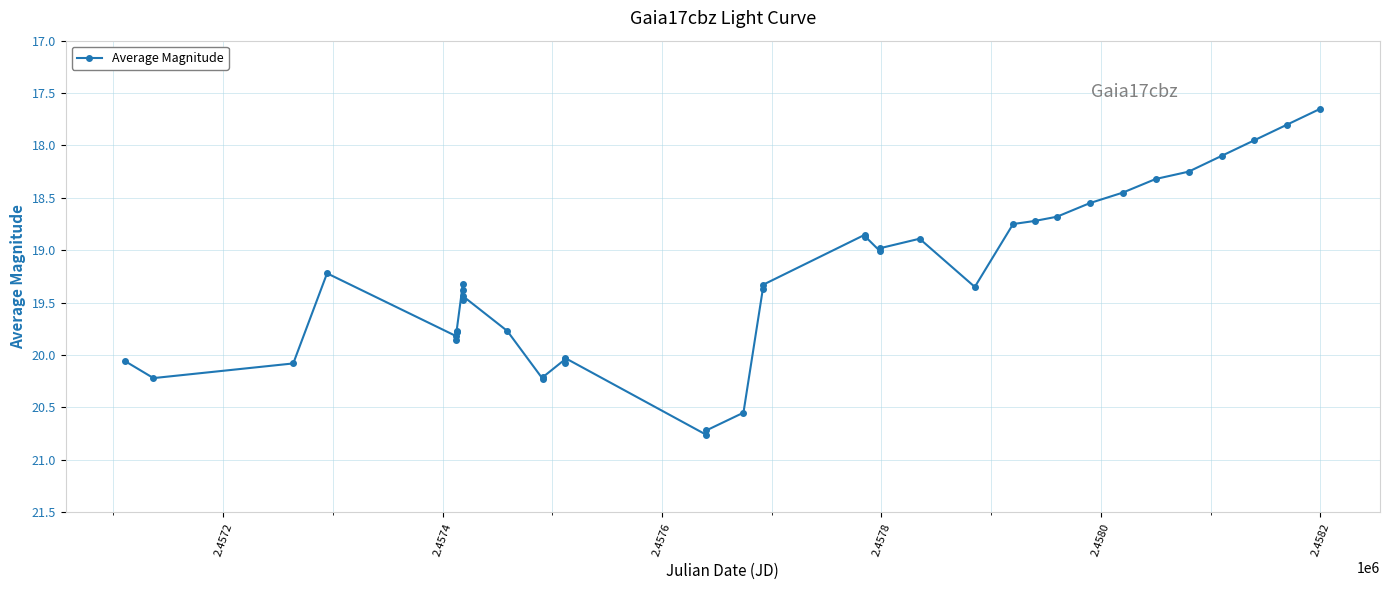

What is the sum of all values?

772.7